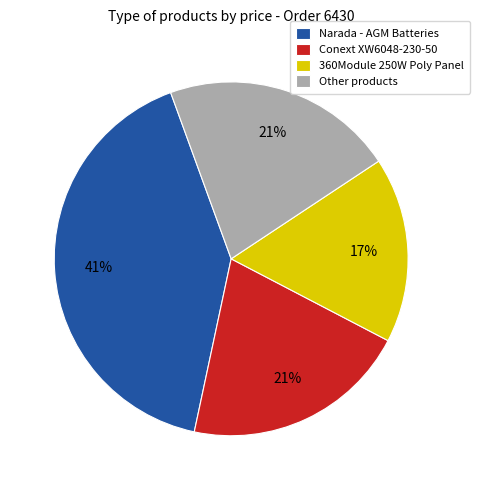

What percentage is the Conext XW6048-230-50 slice, to the nearest percent?

21%